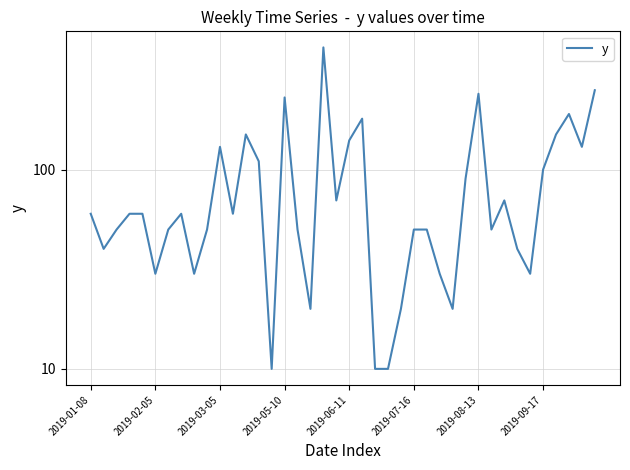

What is the average value?

90